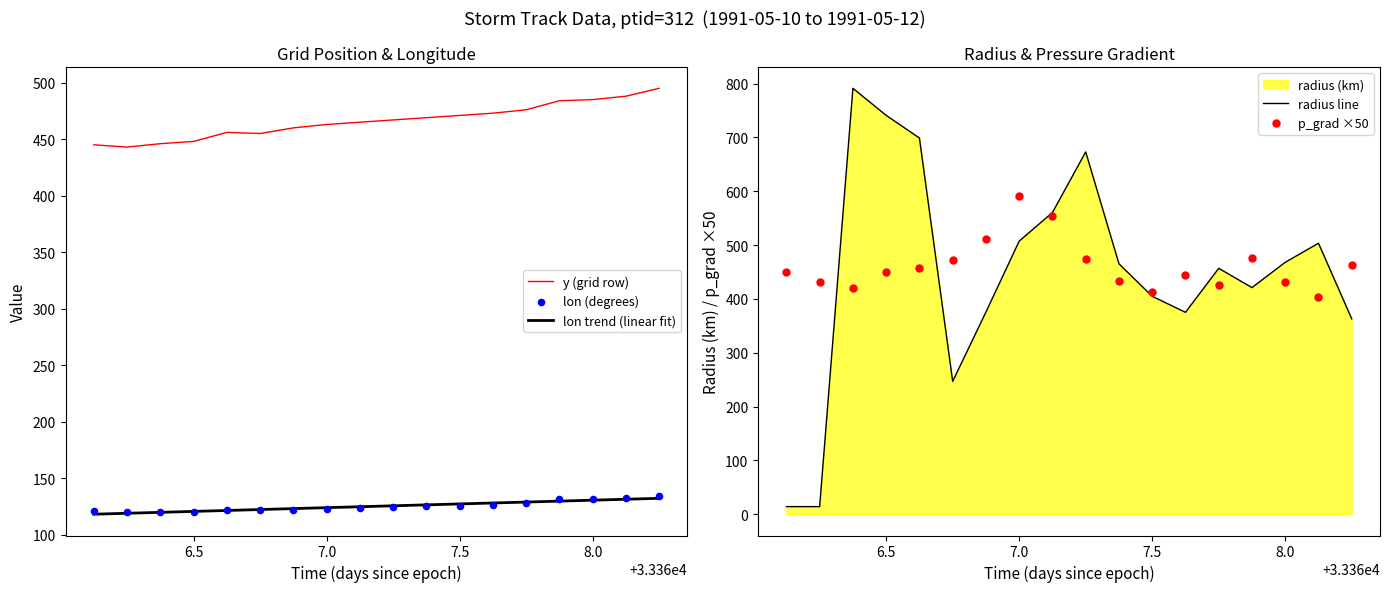

At how many categories does at least one series exceed 325?

18